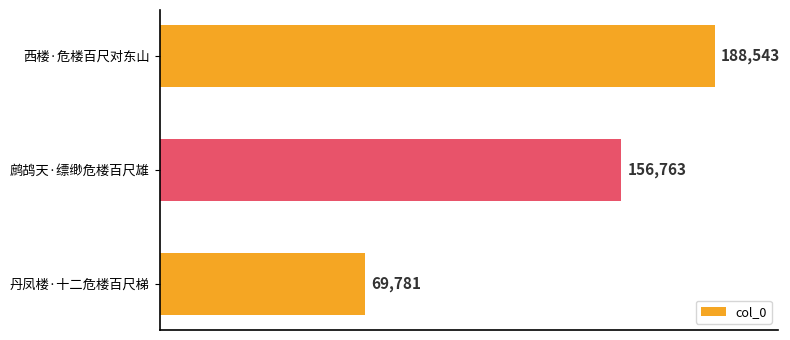

What value does the data have at 鹧鸪天·缥缈危楼百尺雄, to the nearest 50?

156750